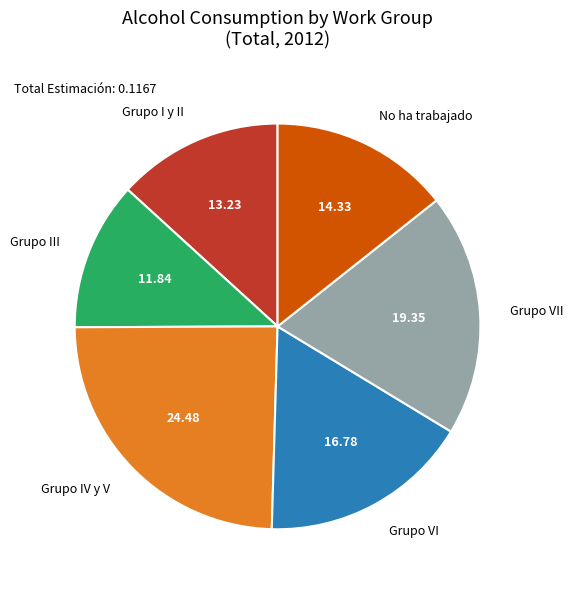

How many segments does this pie chart have?

6